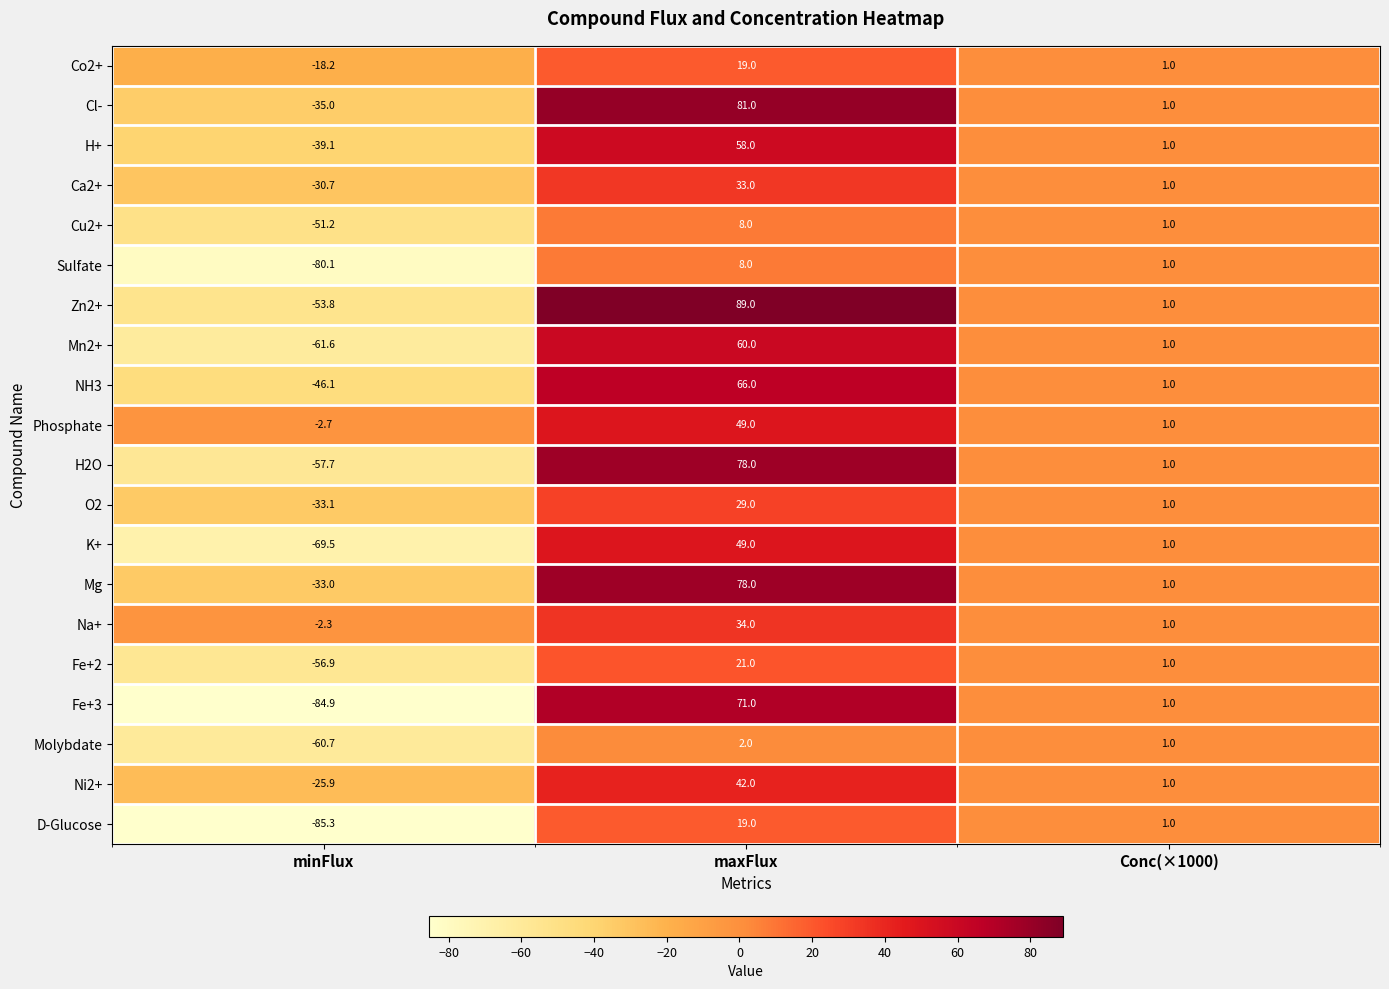

What is the smallest value displayed?

-85.3